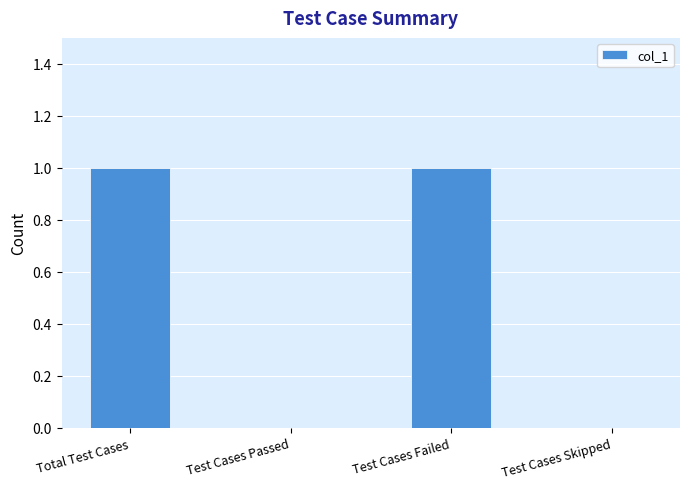

Reading left to right, list all the values displayed in this chart.

Total Test Cases=1	Test Cases Passed=0	Test Cases Failed=1	Test Cases Skipped=0